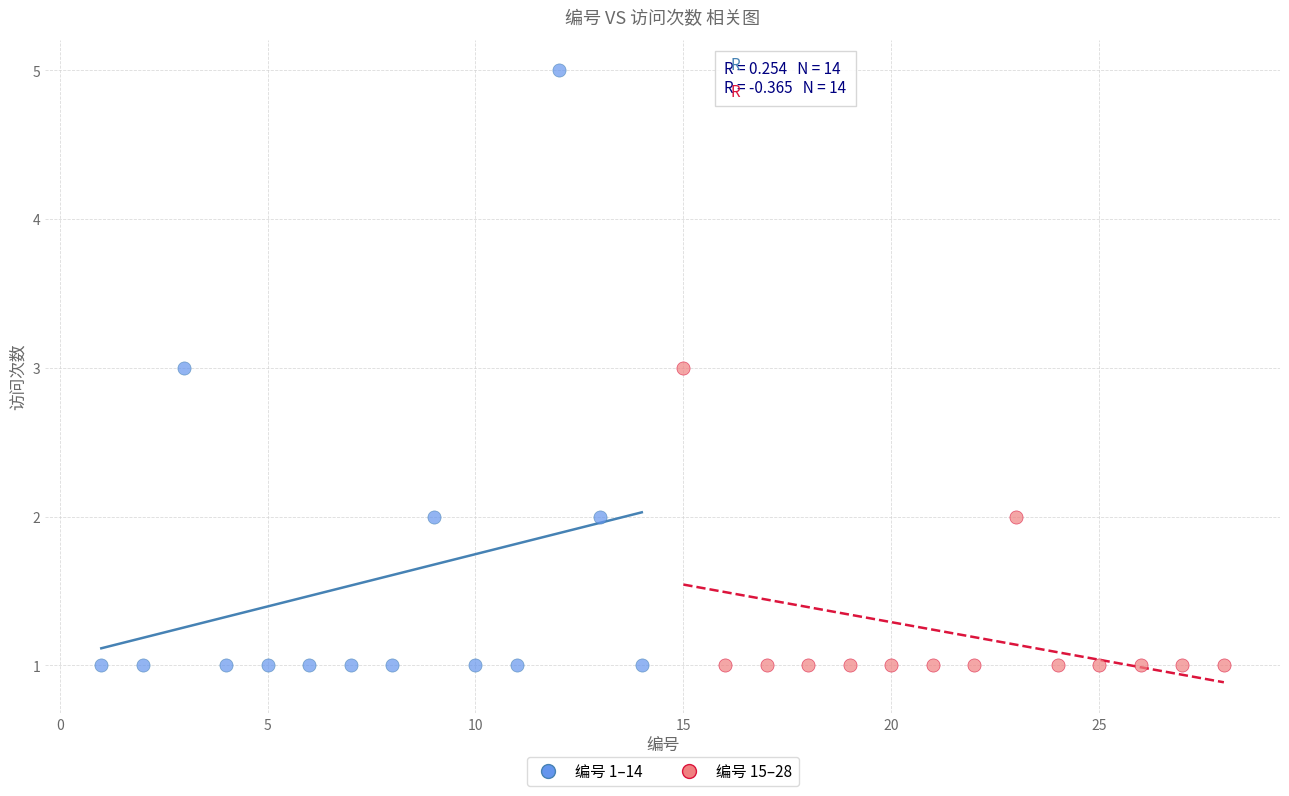

Which series reaches the maximum Y coordinate?

编号 1–14